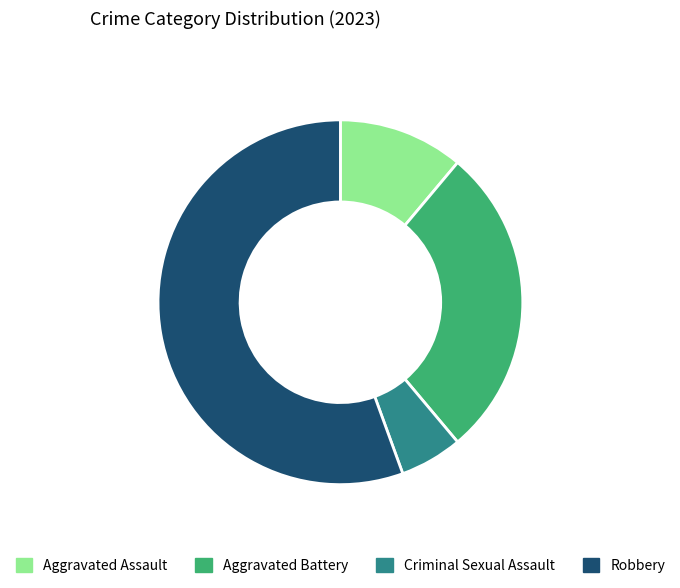

Which slice is the smallest?

Criminal Sexual Assault